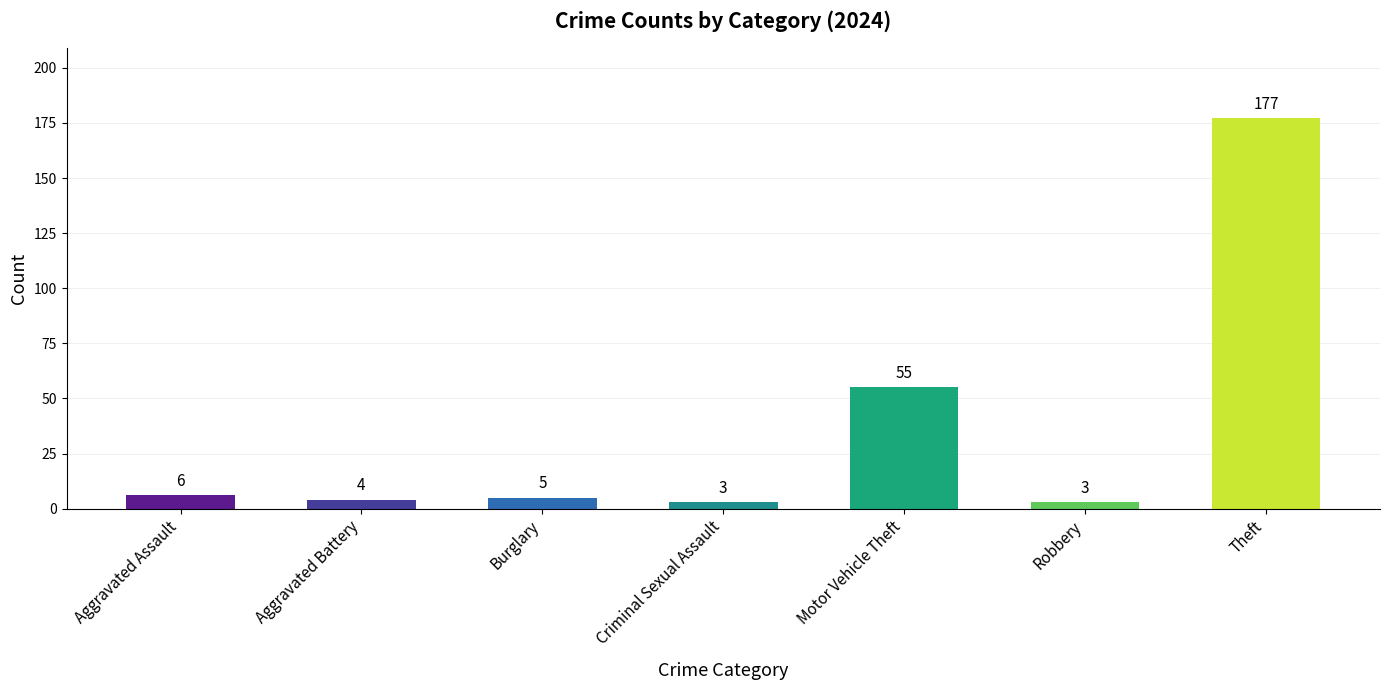

Reading left to right, extract all data points from this chart.

6	4	5	3	55	3	177